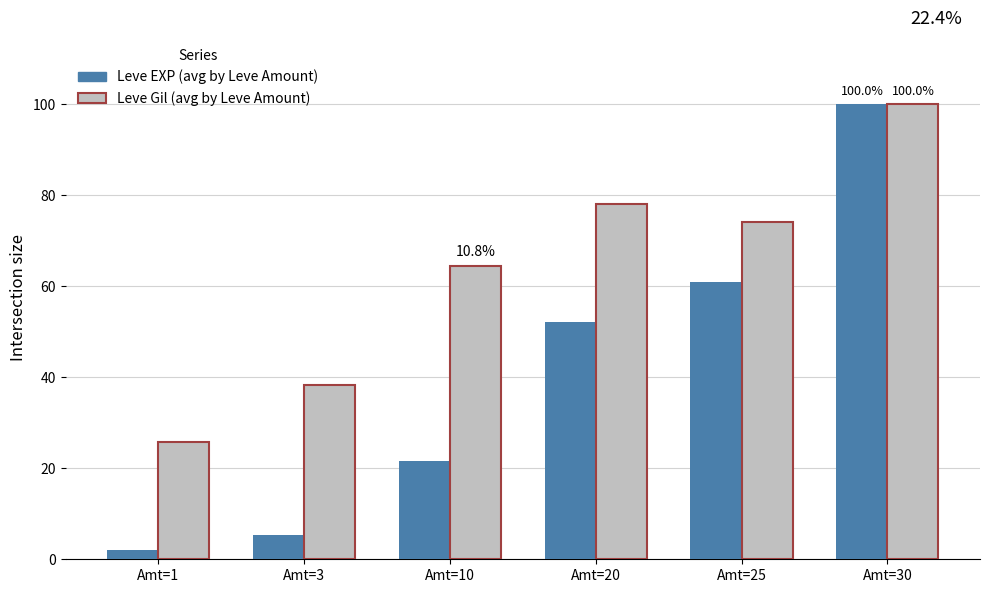

True or false: Leve Gil (avg by Leve Amount) has a value of 19.9 at Amt=10.

False